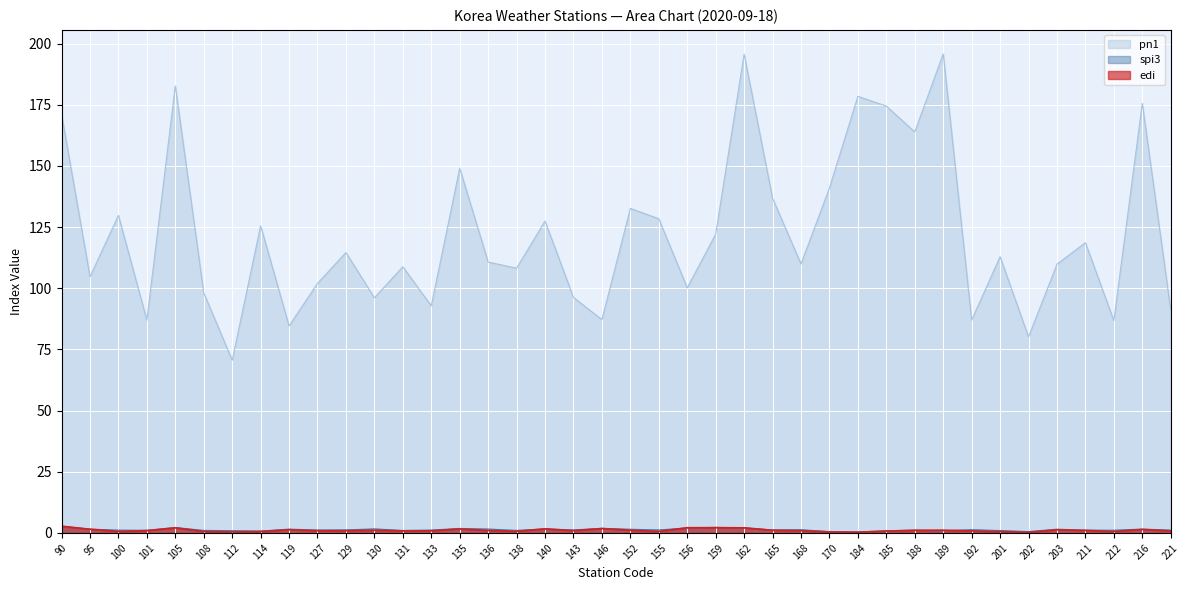

Where is pn1 nearest to the value 133?

152